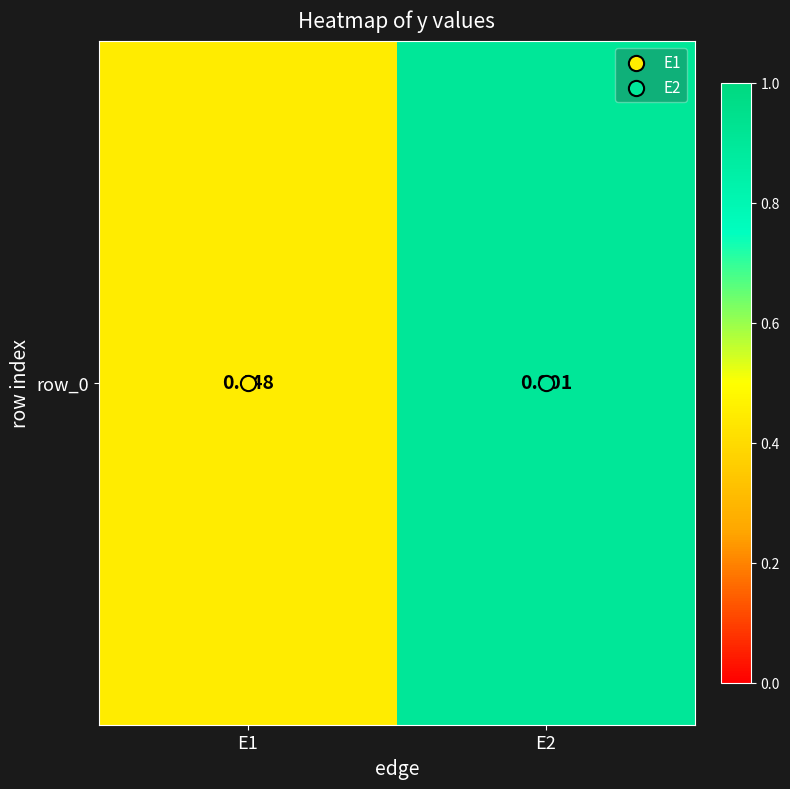

Read the value at E2.

0.9